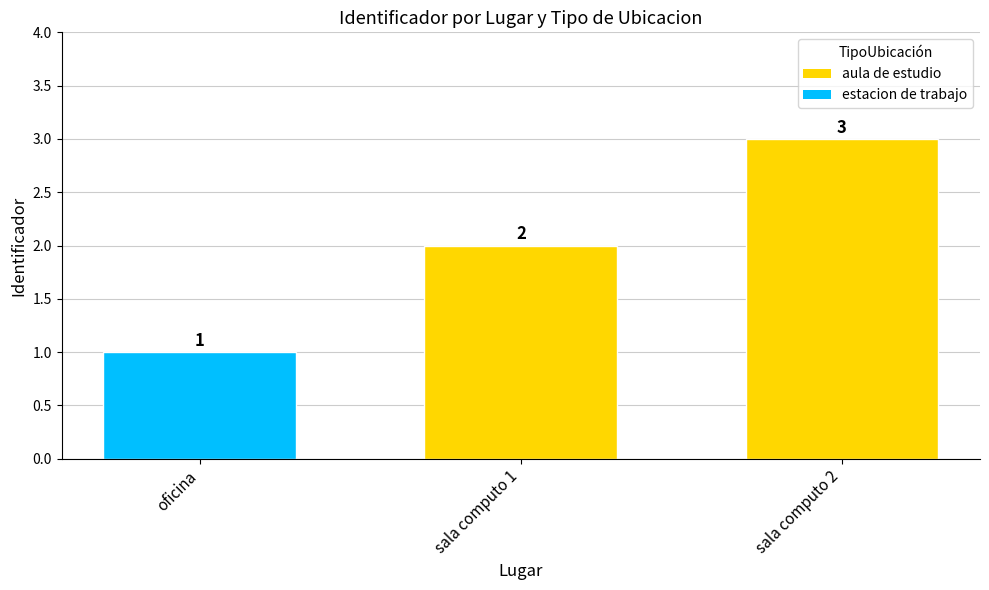

What is the maximum value shown in the chart?

3